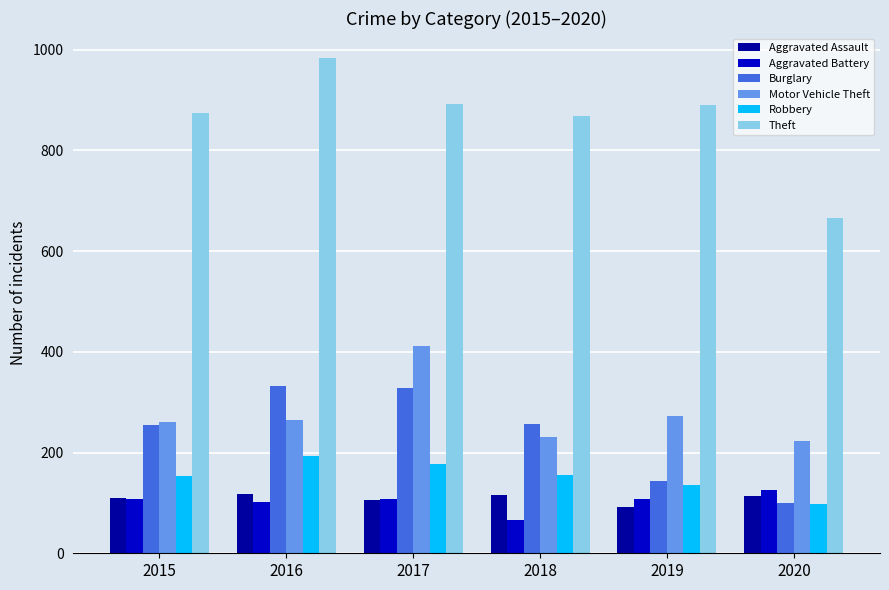

Which series has the widest spread of values?

Theft